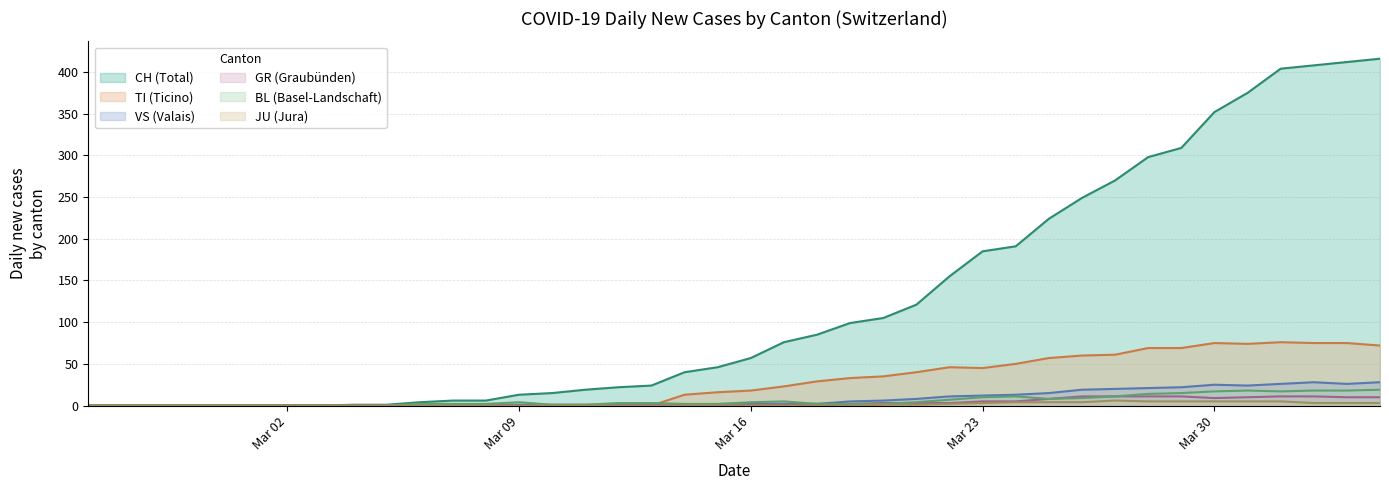

Which series has the largest total across all categories?

CH (Total)